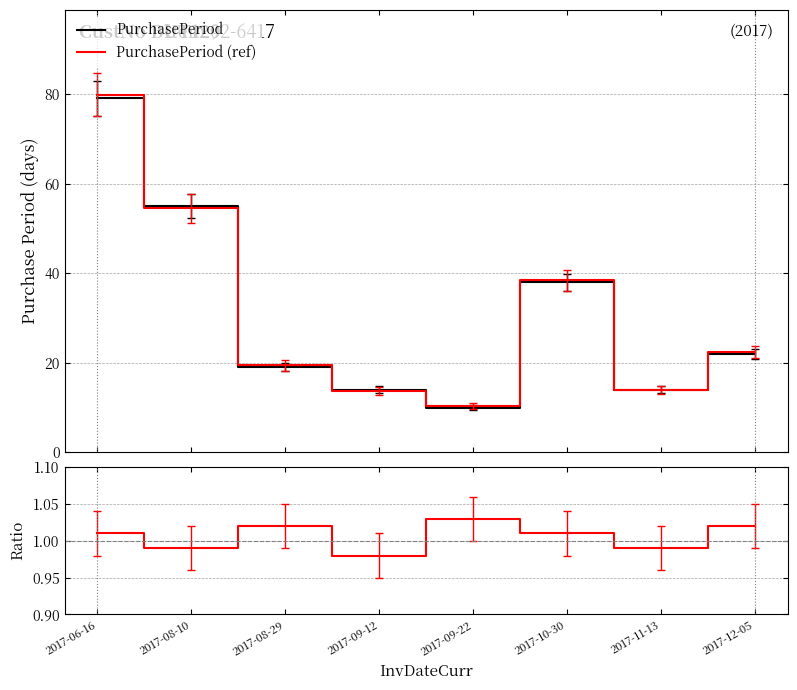

In Ratio, how many points are higher than both neighbors (excluding endpoints)?

2